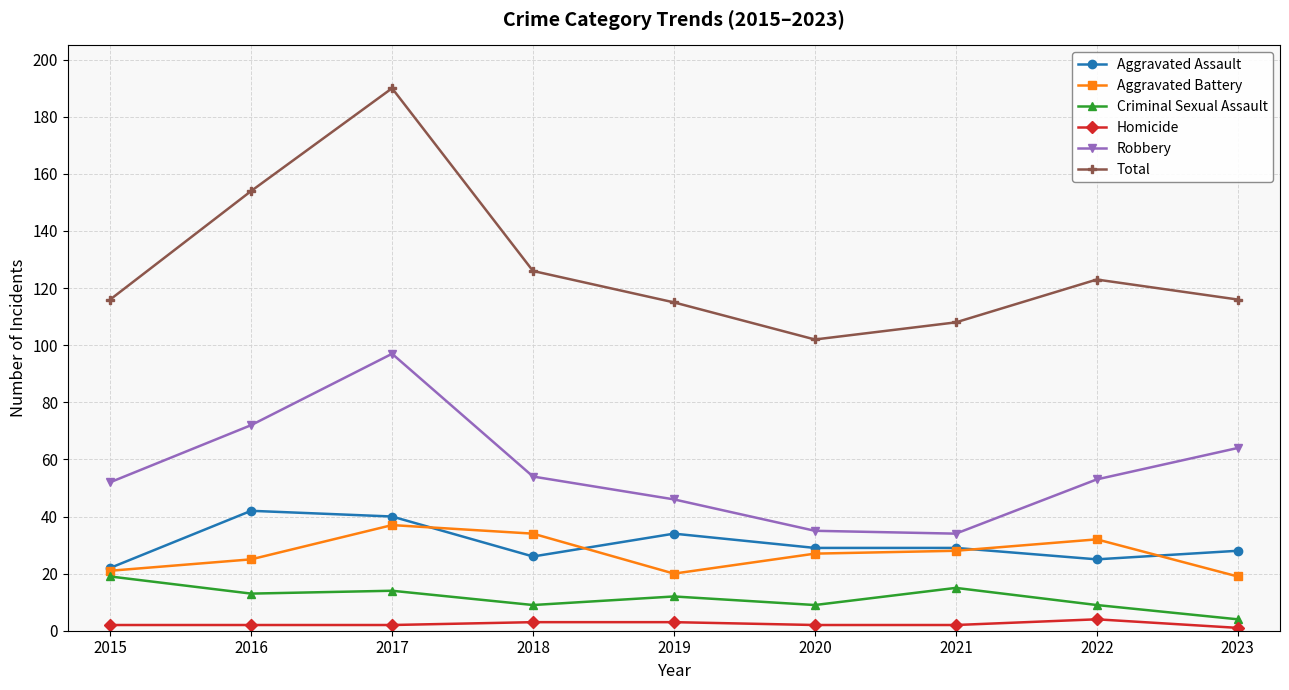

The Aggravated Assault series shows 22 at 2015. True or false?

True